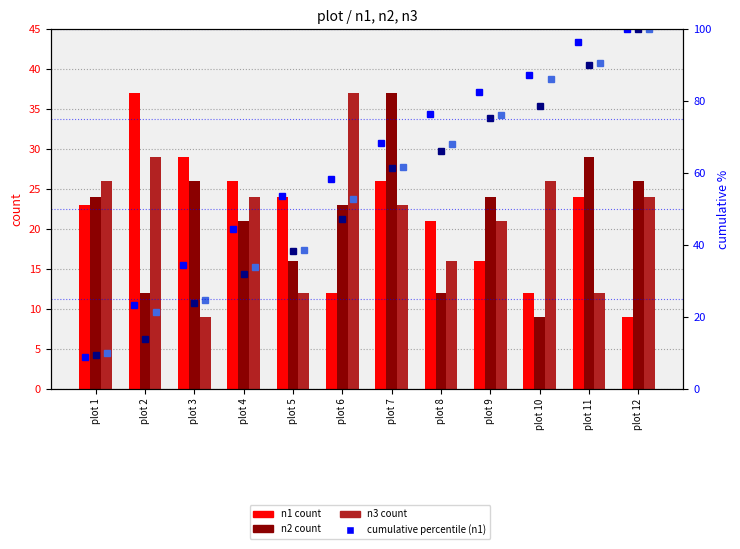

How many groups of bars are there?

12